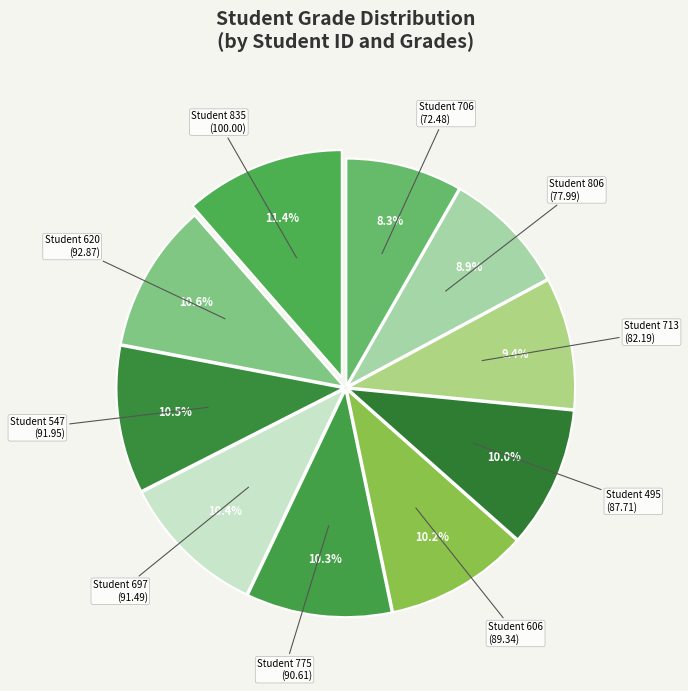

What is the smallest slice in the pie chart?

706